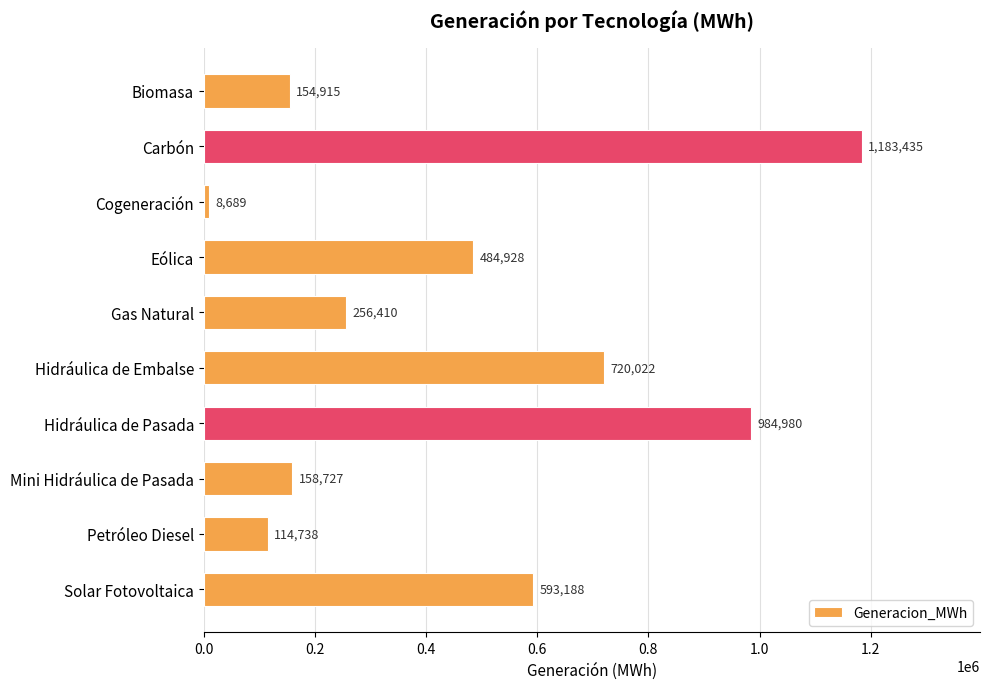

Is it true that the value at Eólica is 870466.0?

False